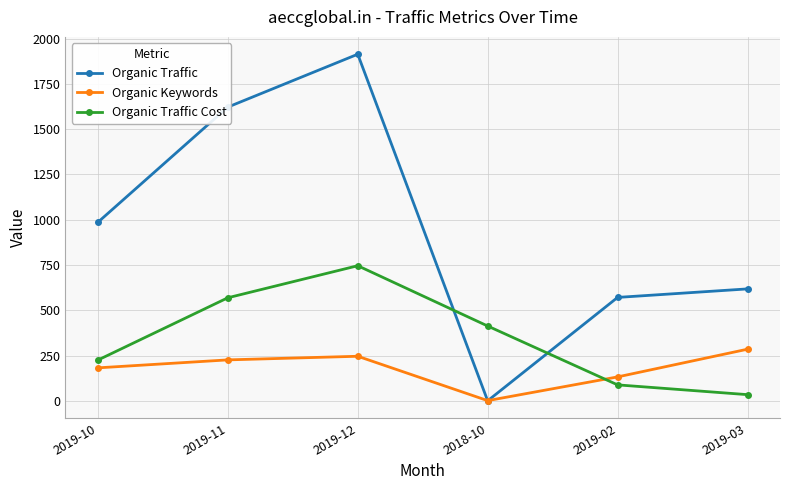

The value of Organic Traffic at 2019-10 is 1490. True or false?

False